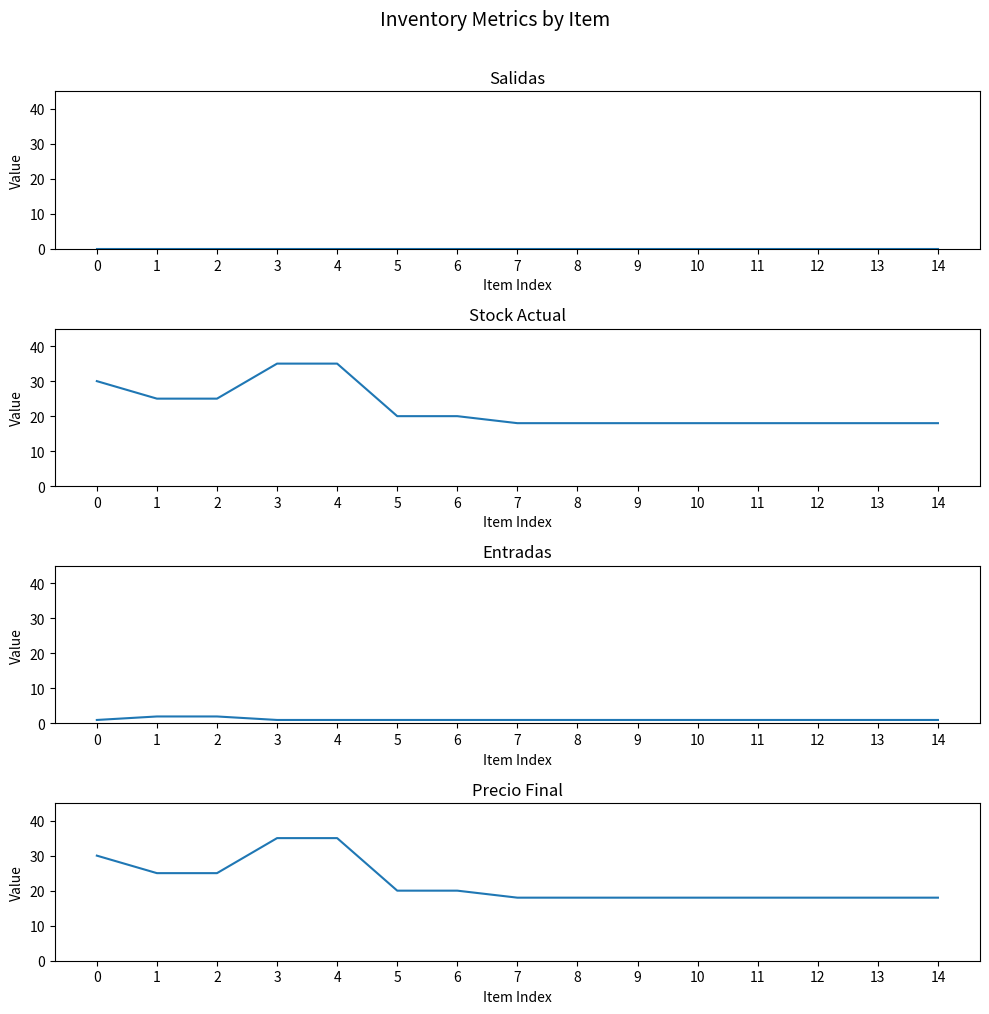

Which label corresponds to the largest value in the chart?

3